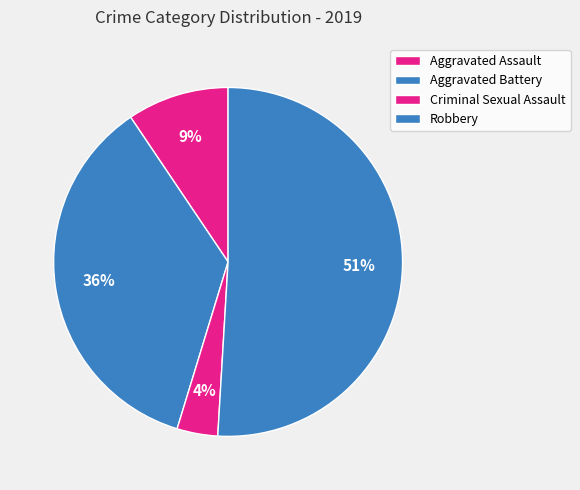

What is the change in value from Aggravated Assault to Criminal Sexual Assault?

-3